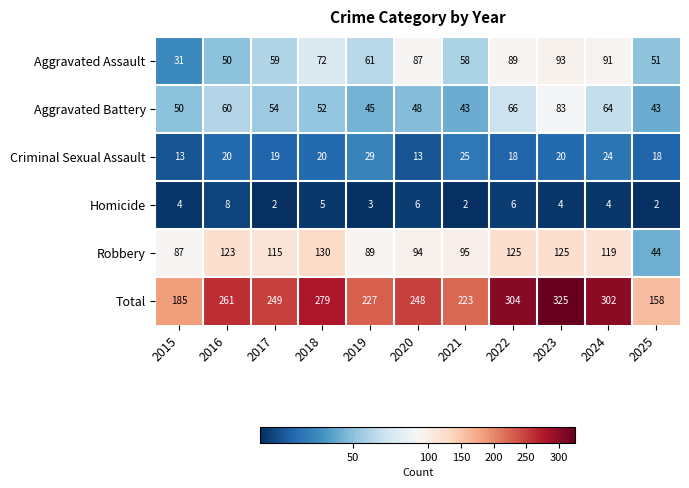

At which category is the sum across all series the highest?

2023